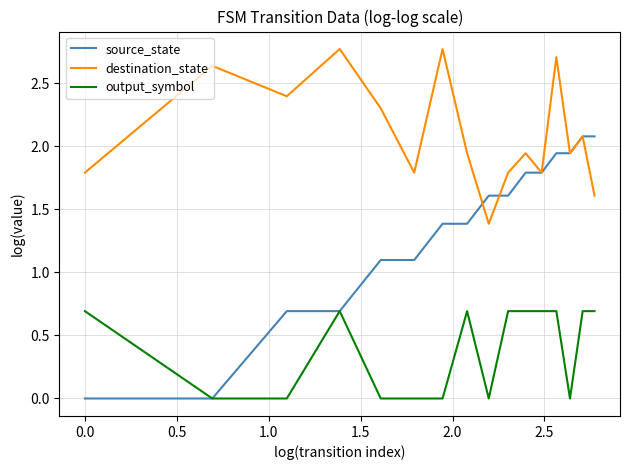

True or false: output_symbol and destination_state cross at least once.

False